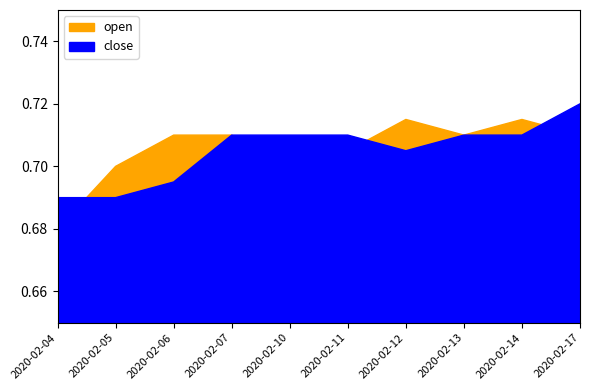

Which series has the widest spread of values?

open